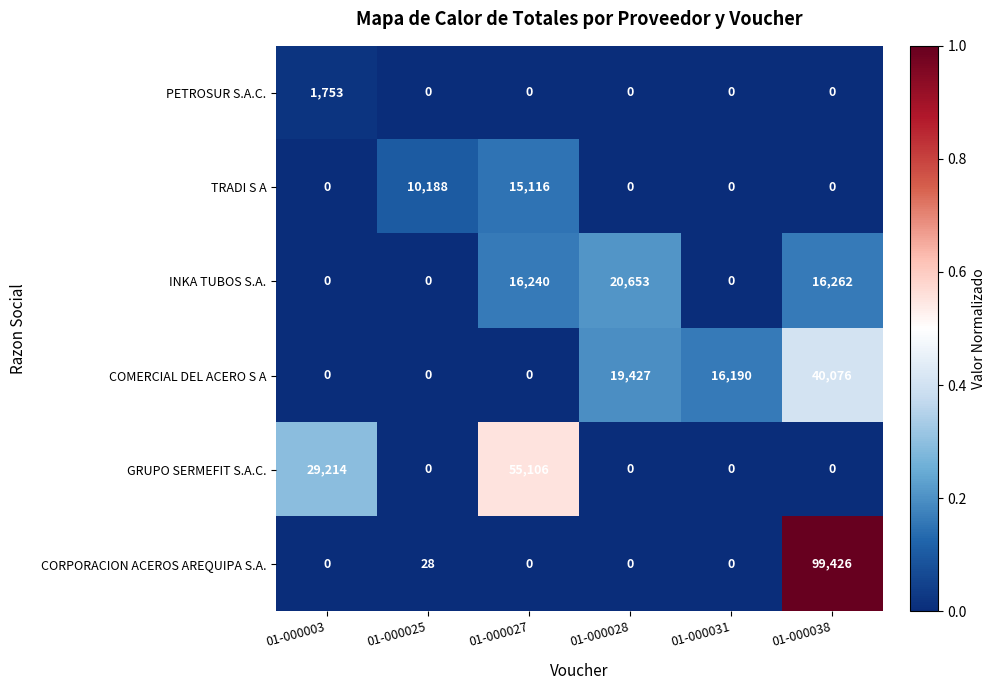

Rank the series by their maximum value, from lowest to highest.

PETROSUR S.A.C., TRADI S A, INKA TUBOS S.A., COMERCIAL DEL ACERO S A, GRUPO SERMEFIT S.A.C., CORPORACION ACEROS AREQUIPA S.A.